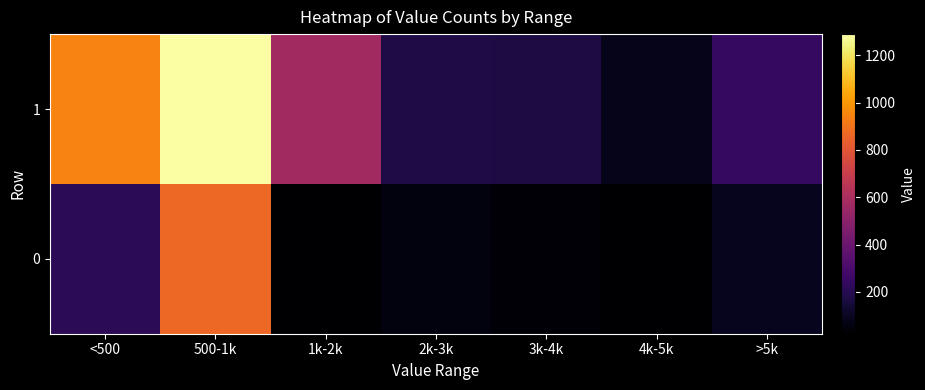

What is the minimum value shown in the chart?

23